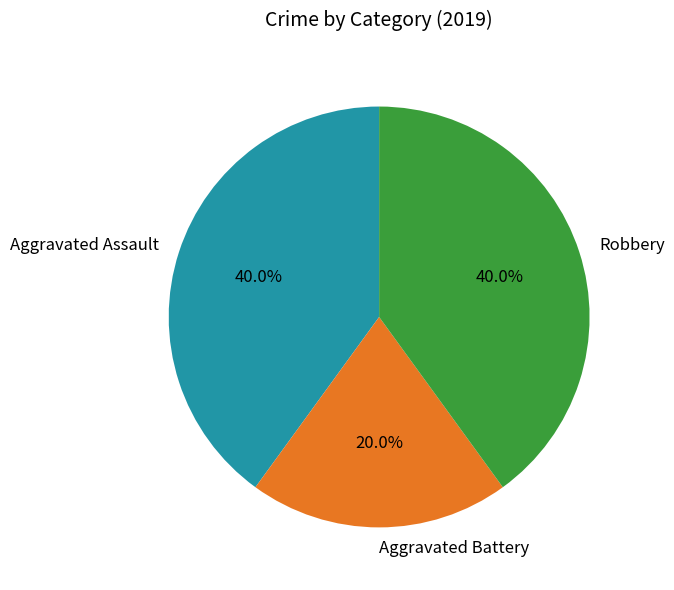

Which has a higher value, Robbery or Aggravated Battery?

Robbery